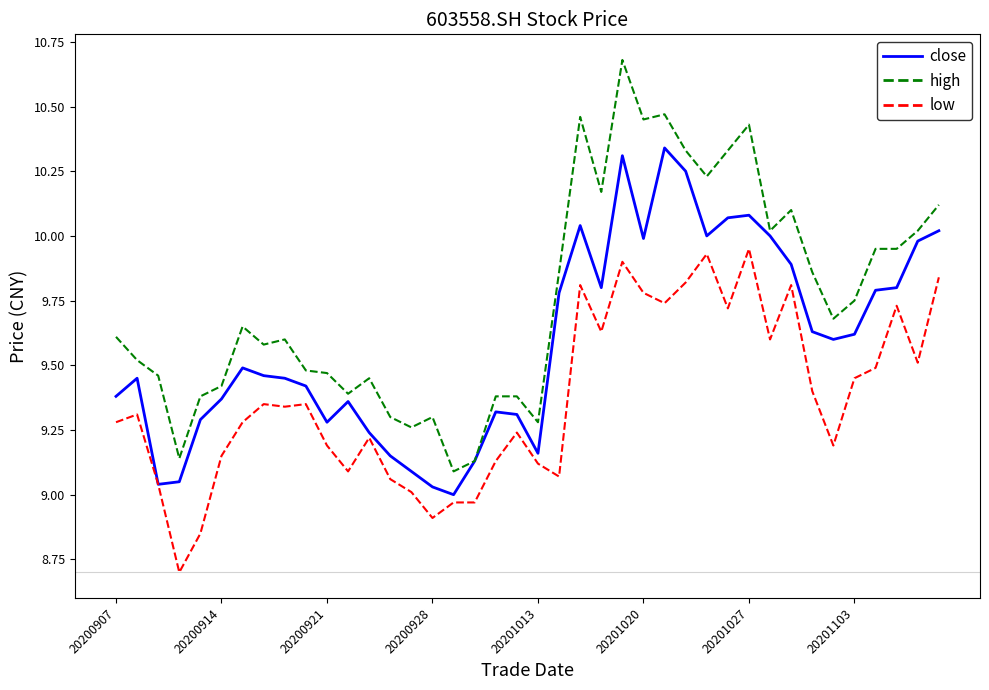

List the series in order of their peak value, highest first.

high, close, low